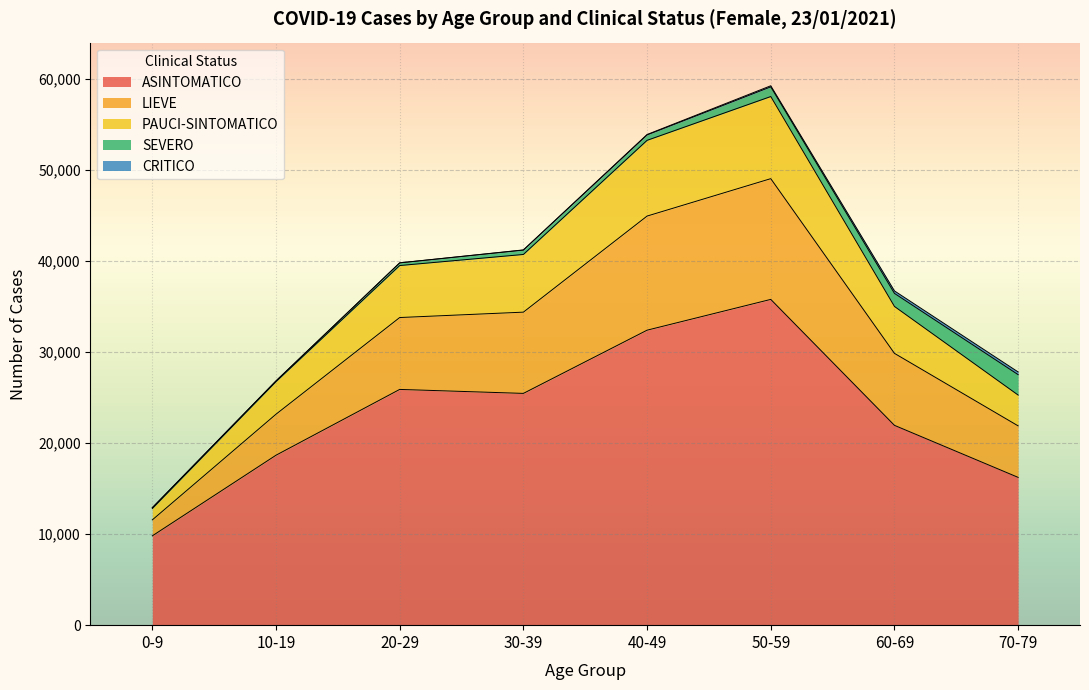

What is the smallest value displayed?

9803